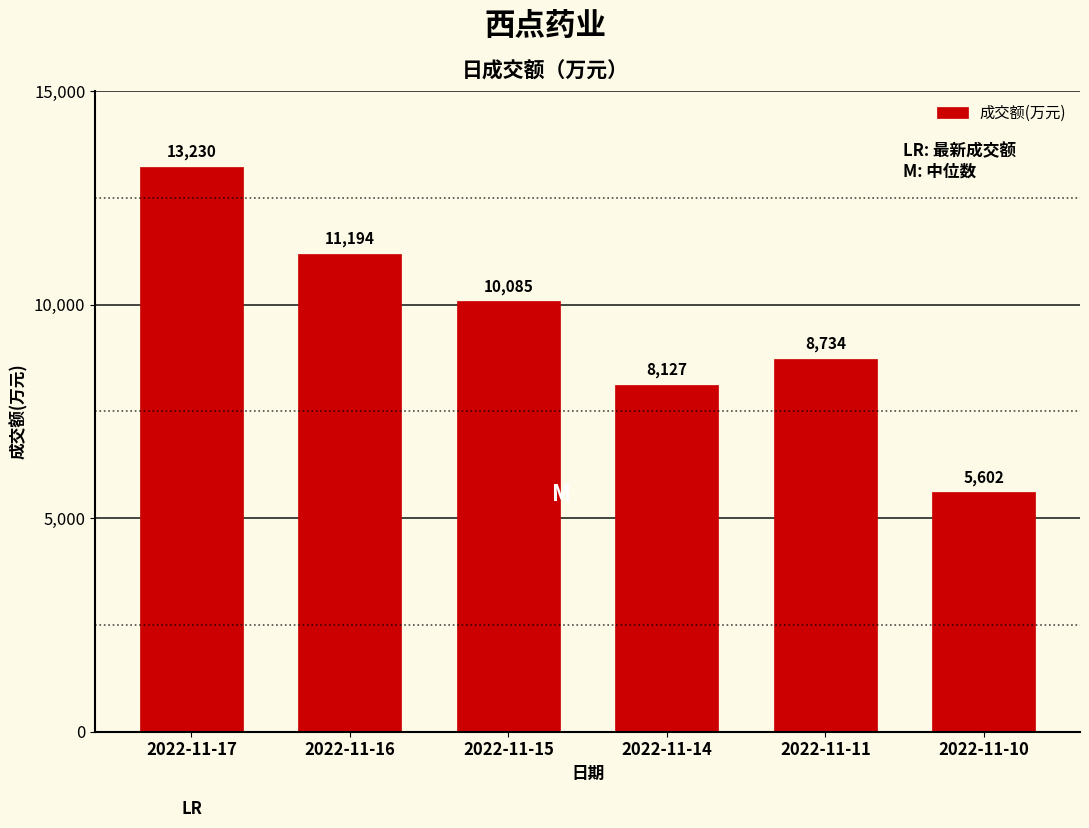

How many categories are shown in the chart?

6